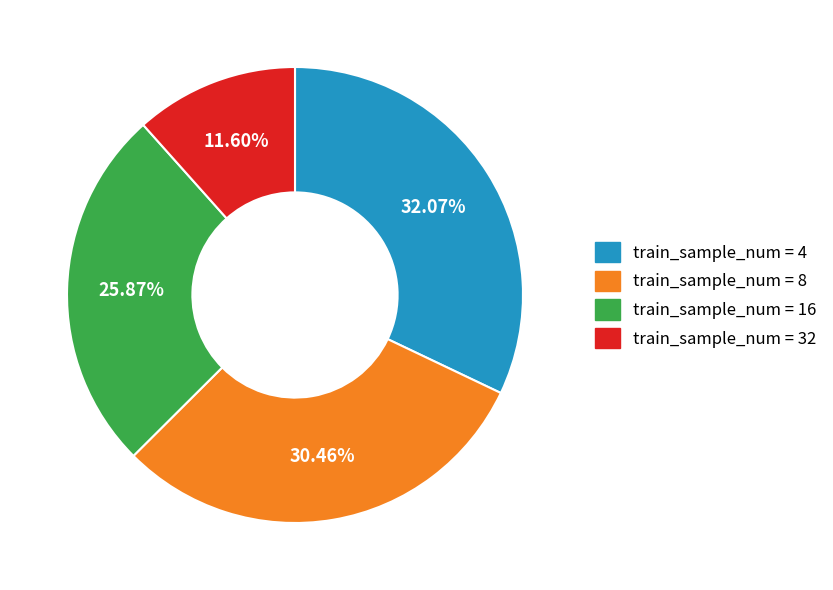

What is the ratio of the value at train_sample_num = 8 to the value at train_sample_num = 32?

2.6